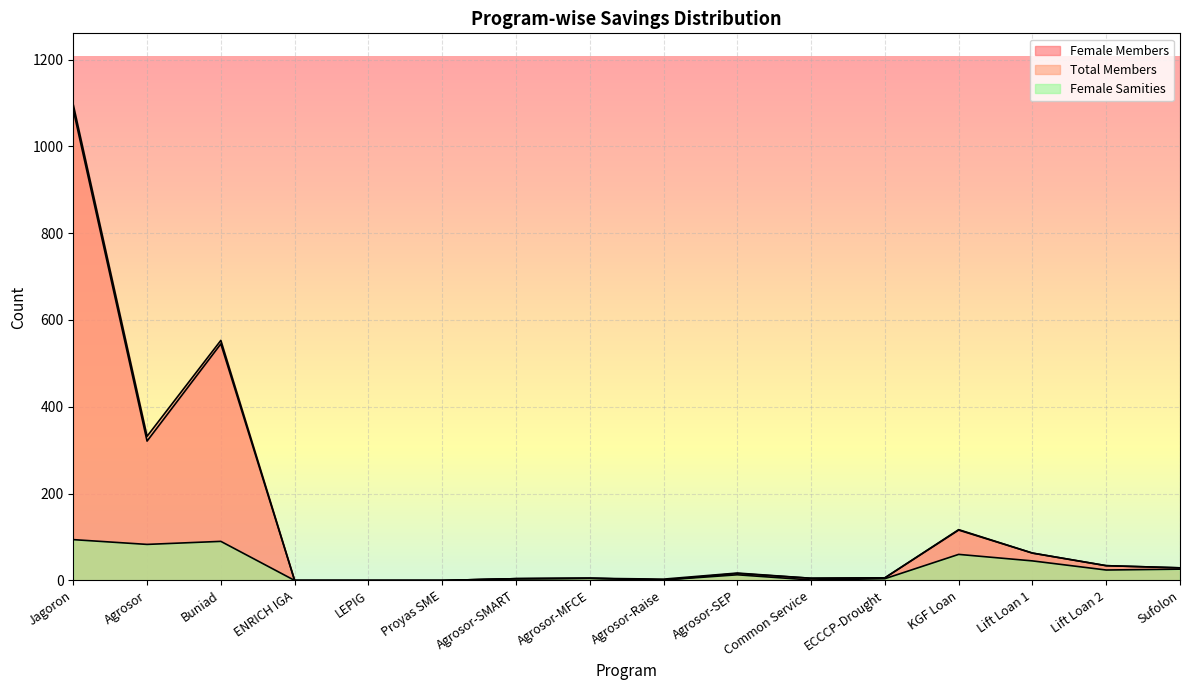

The value of Total Members at KGF Loan is 206. True or false?

False